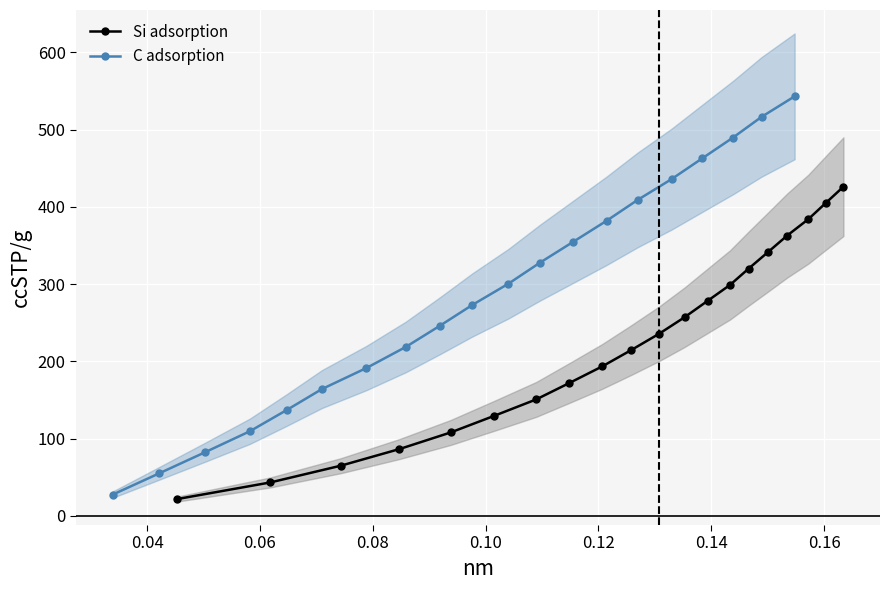

True or false: Si adsorption has more than 2 points higher than both neighbors.

False